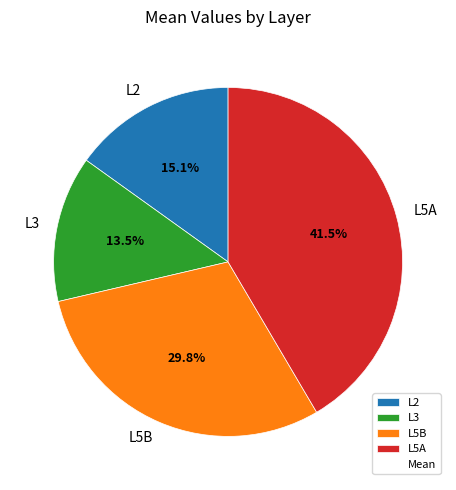

Which has a higher value, L5B or L3?

L5B